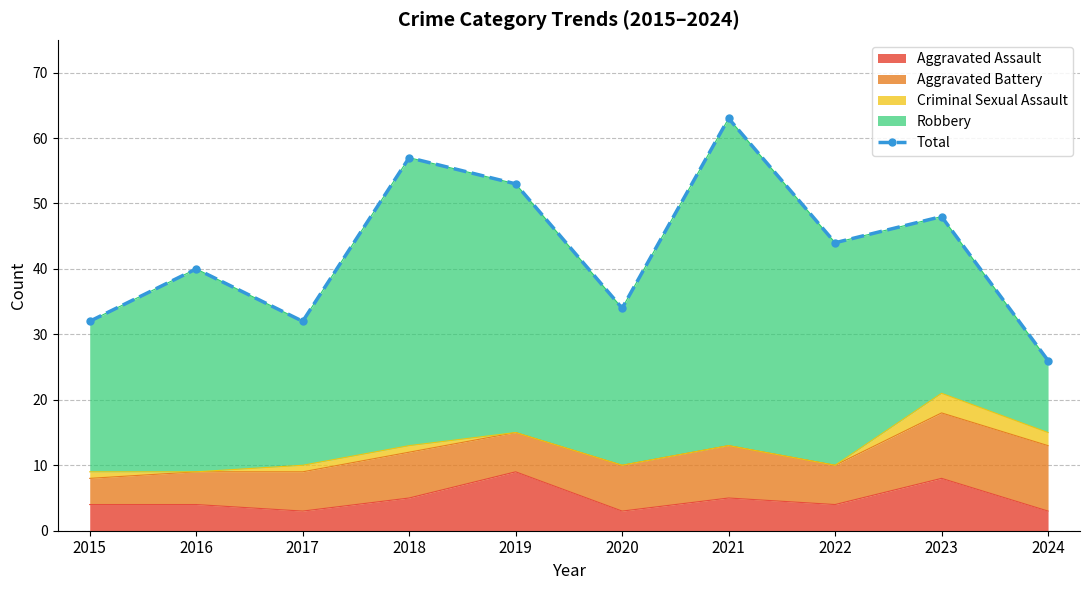

What is the change in value from 2016 to 2022?

+4